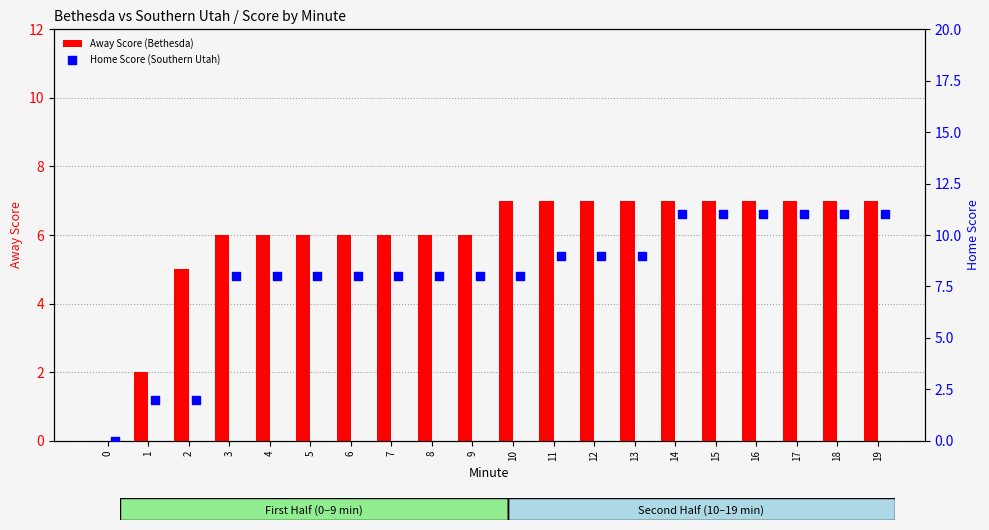

Which series contains the lowest Y value?

Away Score (Bethesda)